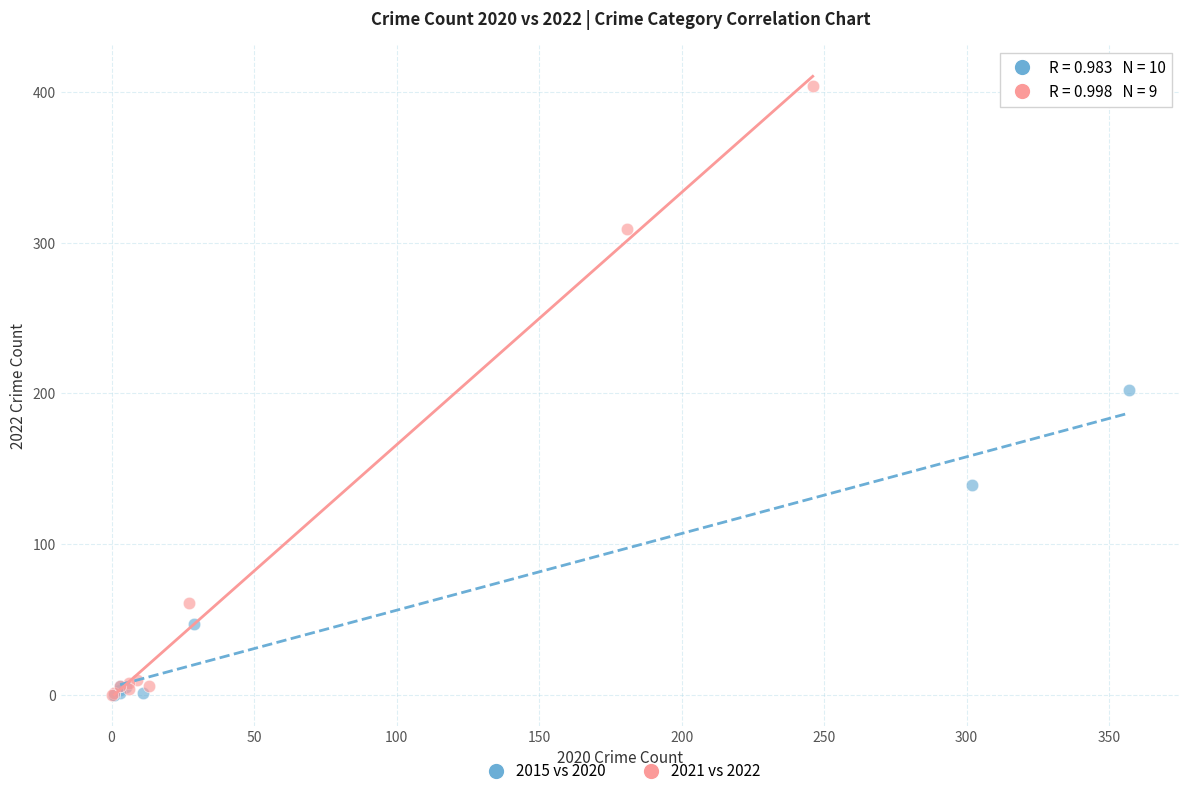

Which series has the widest spread of Y values?

2021 vs 2022